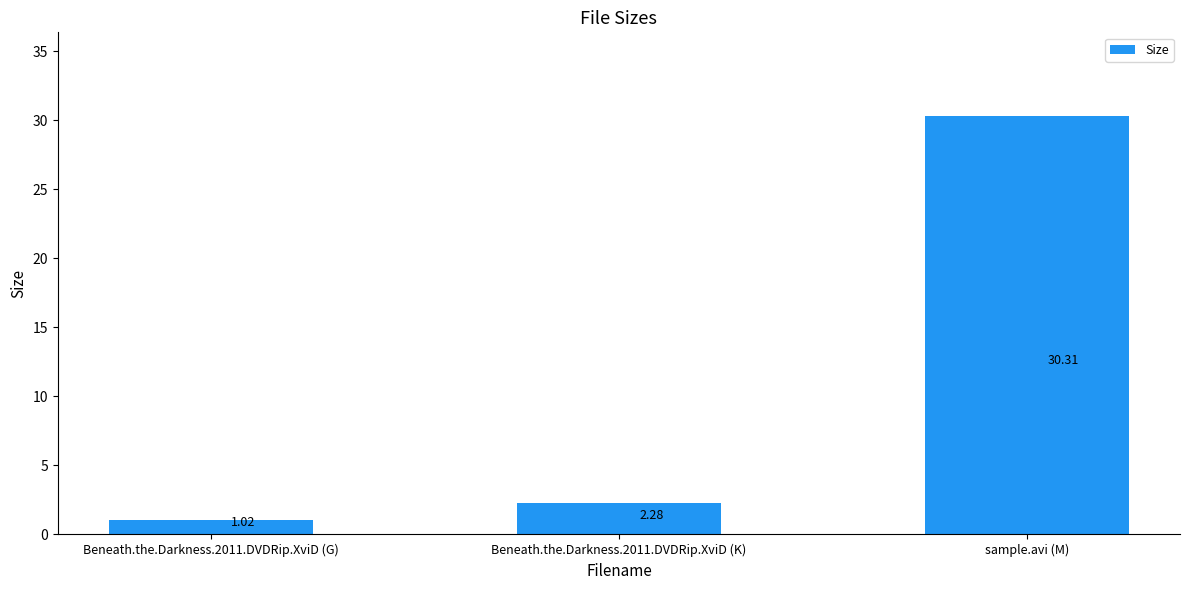

Count the number of data series in this chart.

1